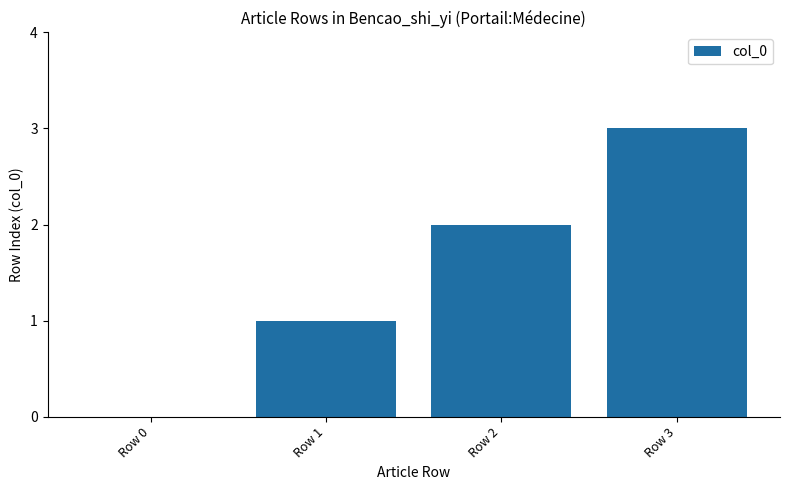

What is the difference between the values at Row 0 and Row 3?

3